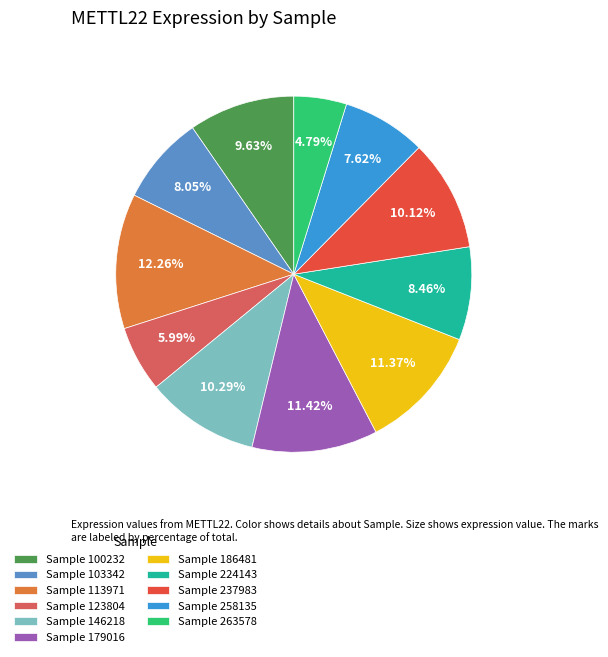

What is the ratio of the value at Sample 258135 to the value at Sample 146218?

0.7